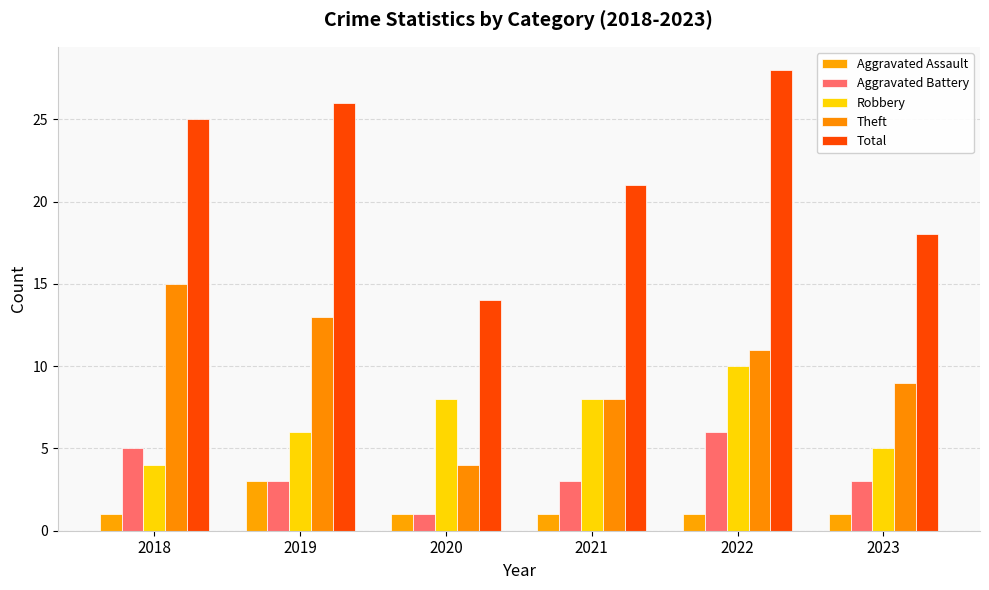

Reading left to right, transcribe all the data shown in this chart.

Aggravated Assault: 2018=1	2019=3	2020=1	2021=1	2022=1	2023=1
Aggravated Battery: 2018=5	2019=3	2020=1	2021=3	2022=6	2023=3
Robbery: 2018=4	2019=6	2020=8	2021=8	2022=10	2023=5
Theft: 2018=15	2019=13	2020=4	2021=8	2022=11	2023=9
Total: 2018=25	2019=26	2020=14	2021=21	2022=28	2023=18